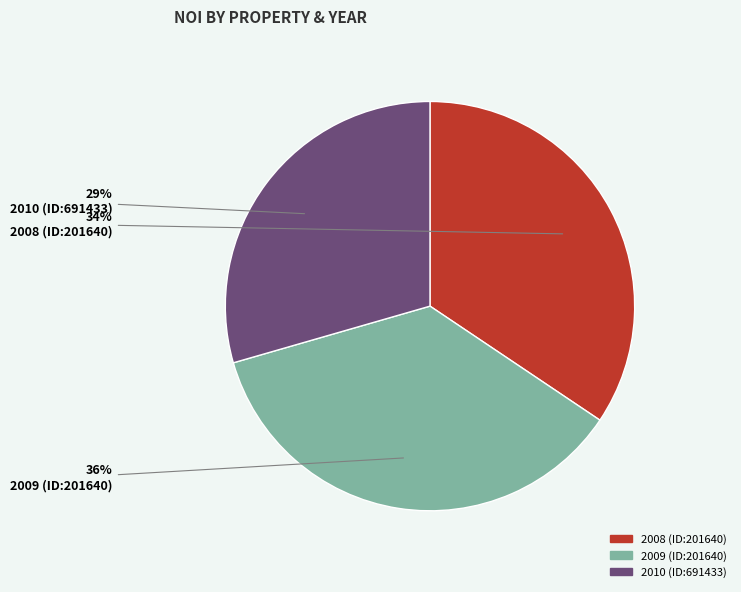

How many slices are in this pie chart?

3